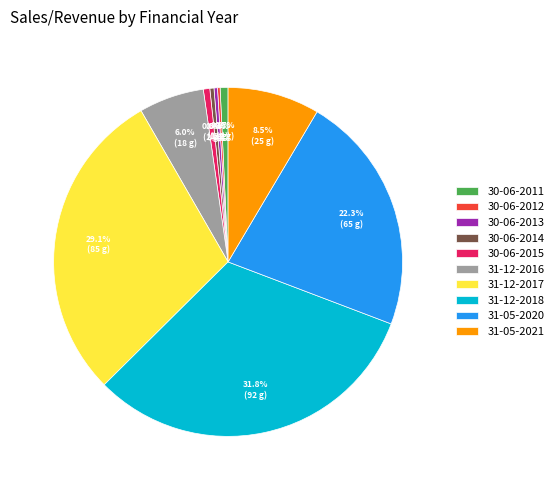

Approximately how many times larger is the value at 31-05-2021 compared to 30-06-2014?

22.3